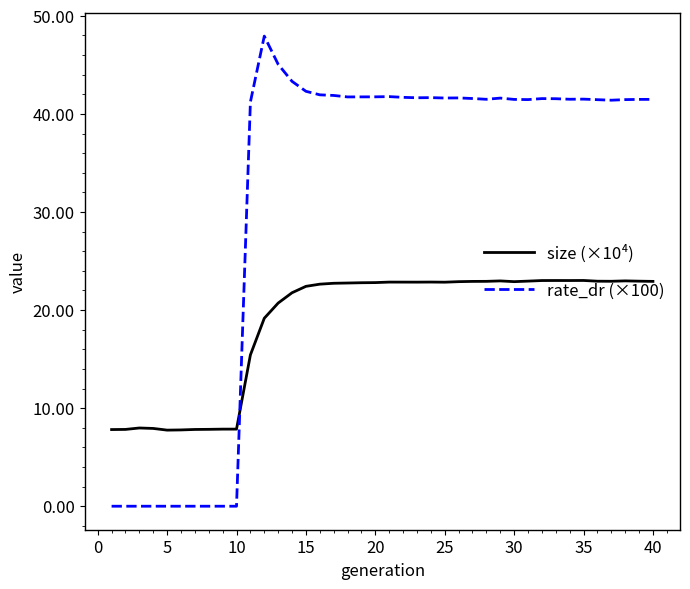

Which series has the largest total across all categories?

rate_dr (×100)